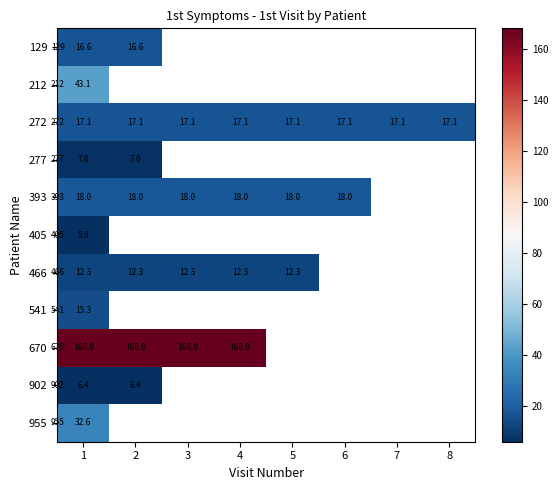

Where is 955 nearest to the value 32?

1